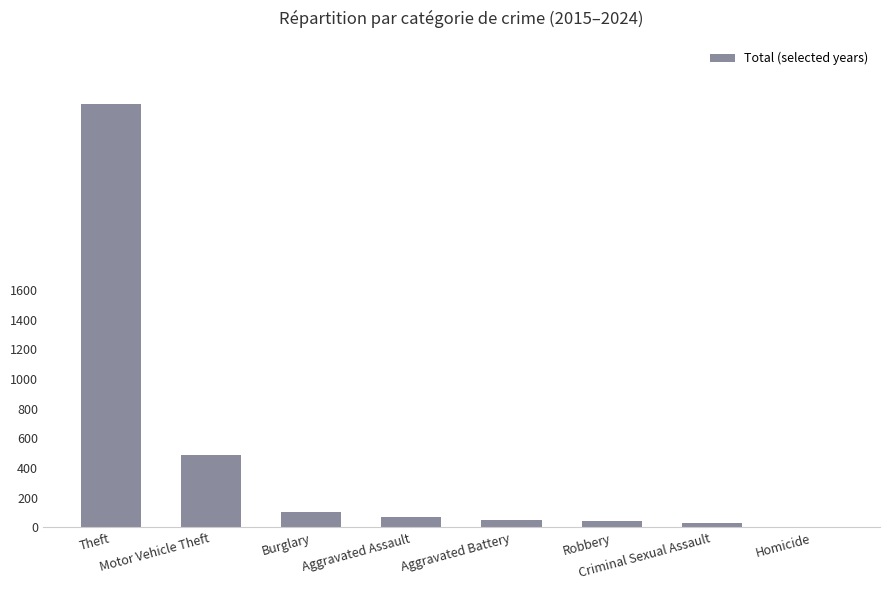

The chart shows a value of 47 at Robbery. True or false?

True